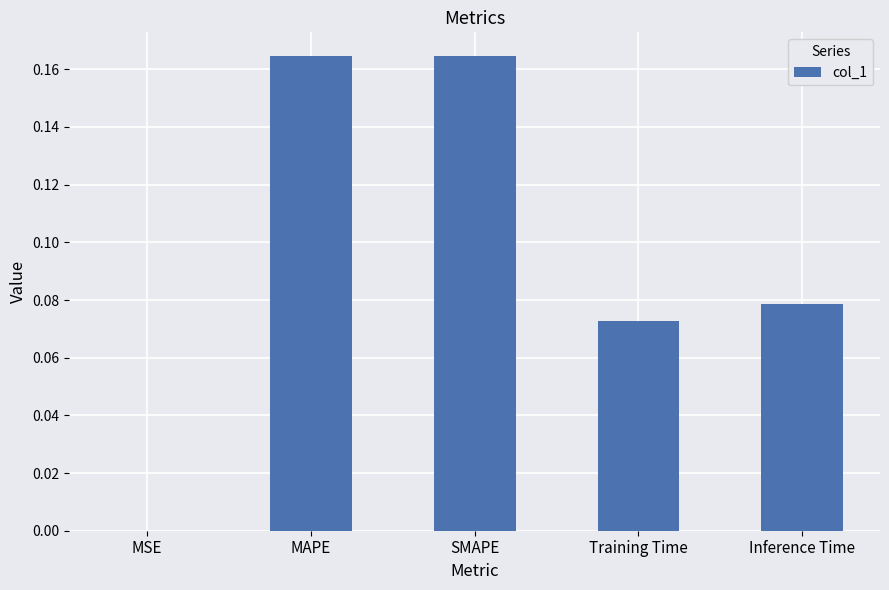

What is the sum of all values?

0.5